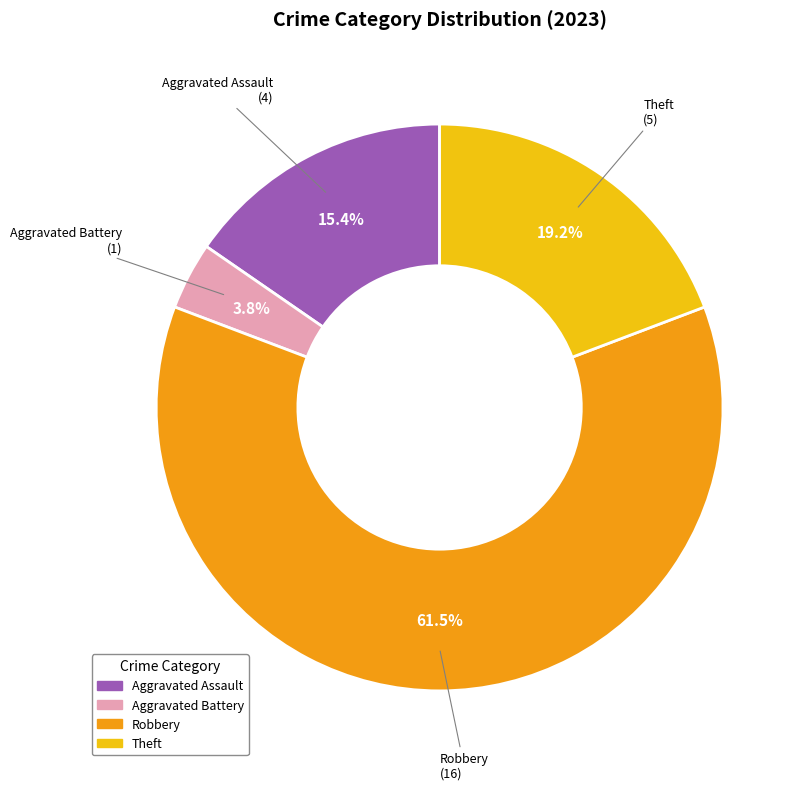

Count the number of slices in the pie.

4